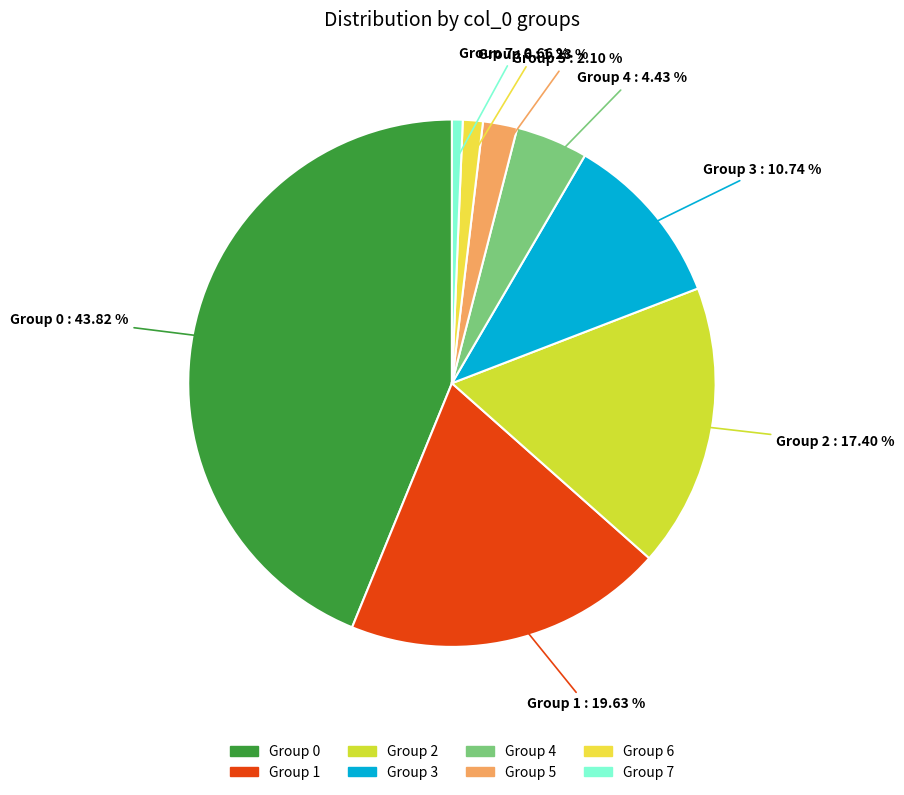

To the nearest percent, what is the average slice percentage?

12%